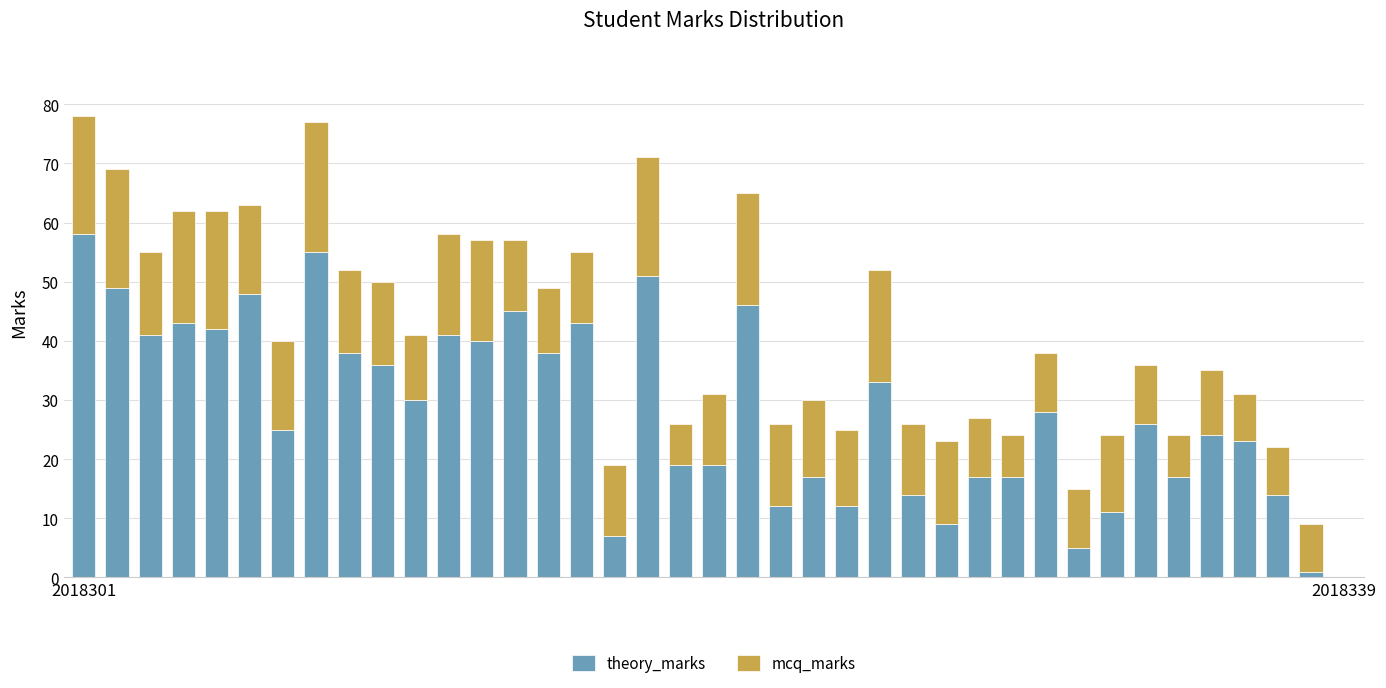

What is the sum of all theory_marks values?

1094